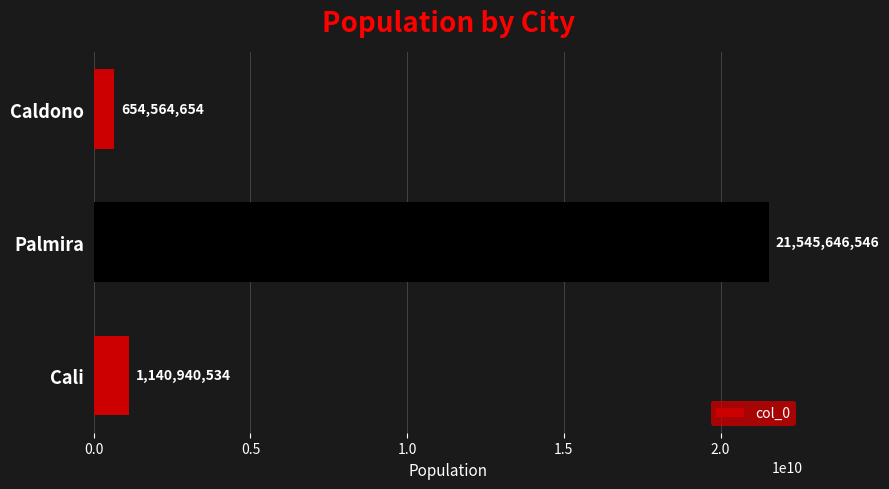

What is the sum of all values?

23341151734